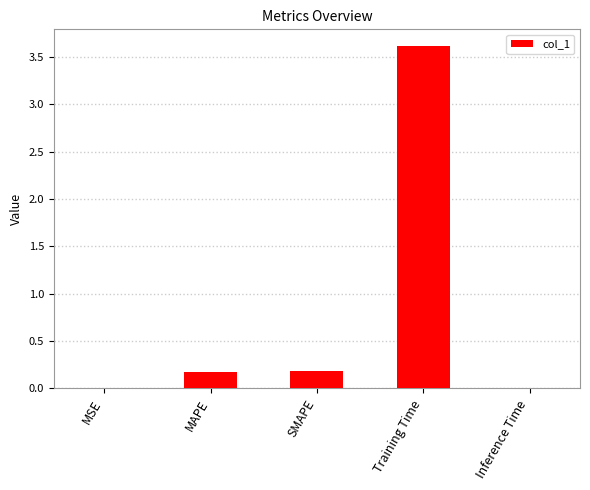

Does the chart contain stacked bars?

No